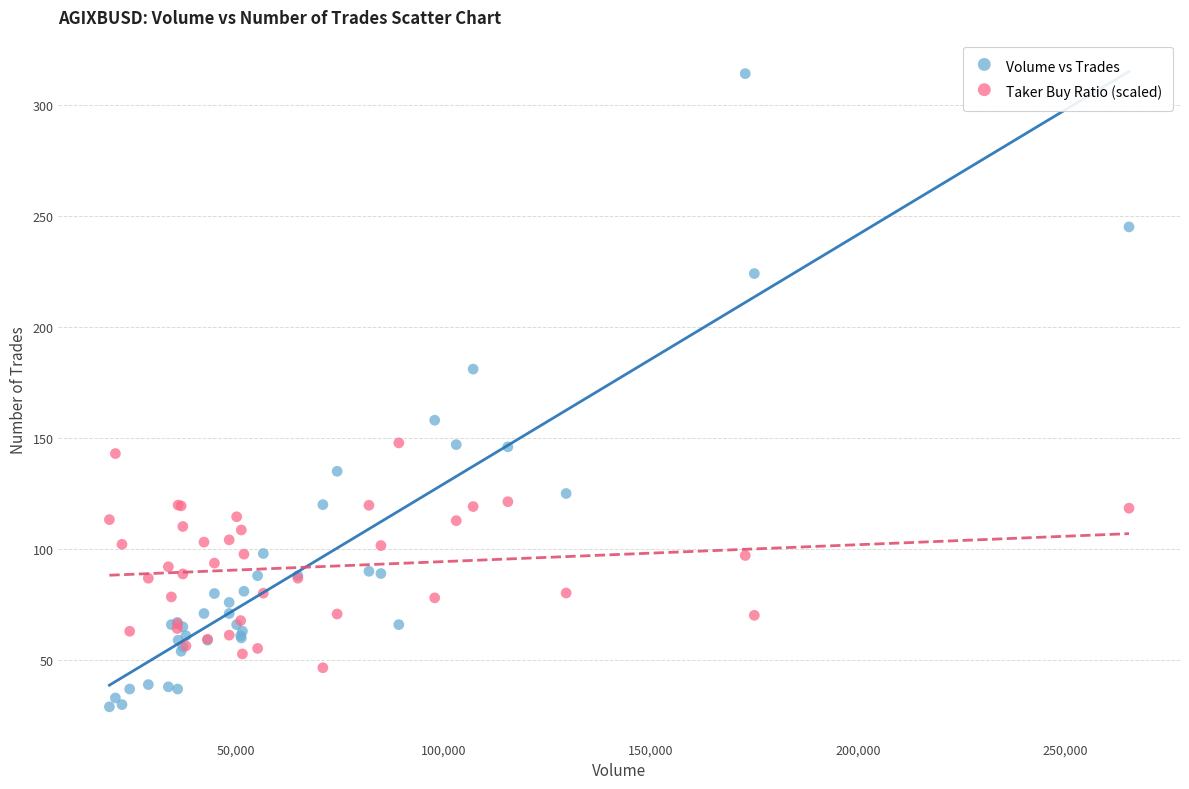

Which series contains the highest Y value?

Volume vs Trades